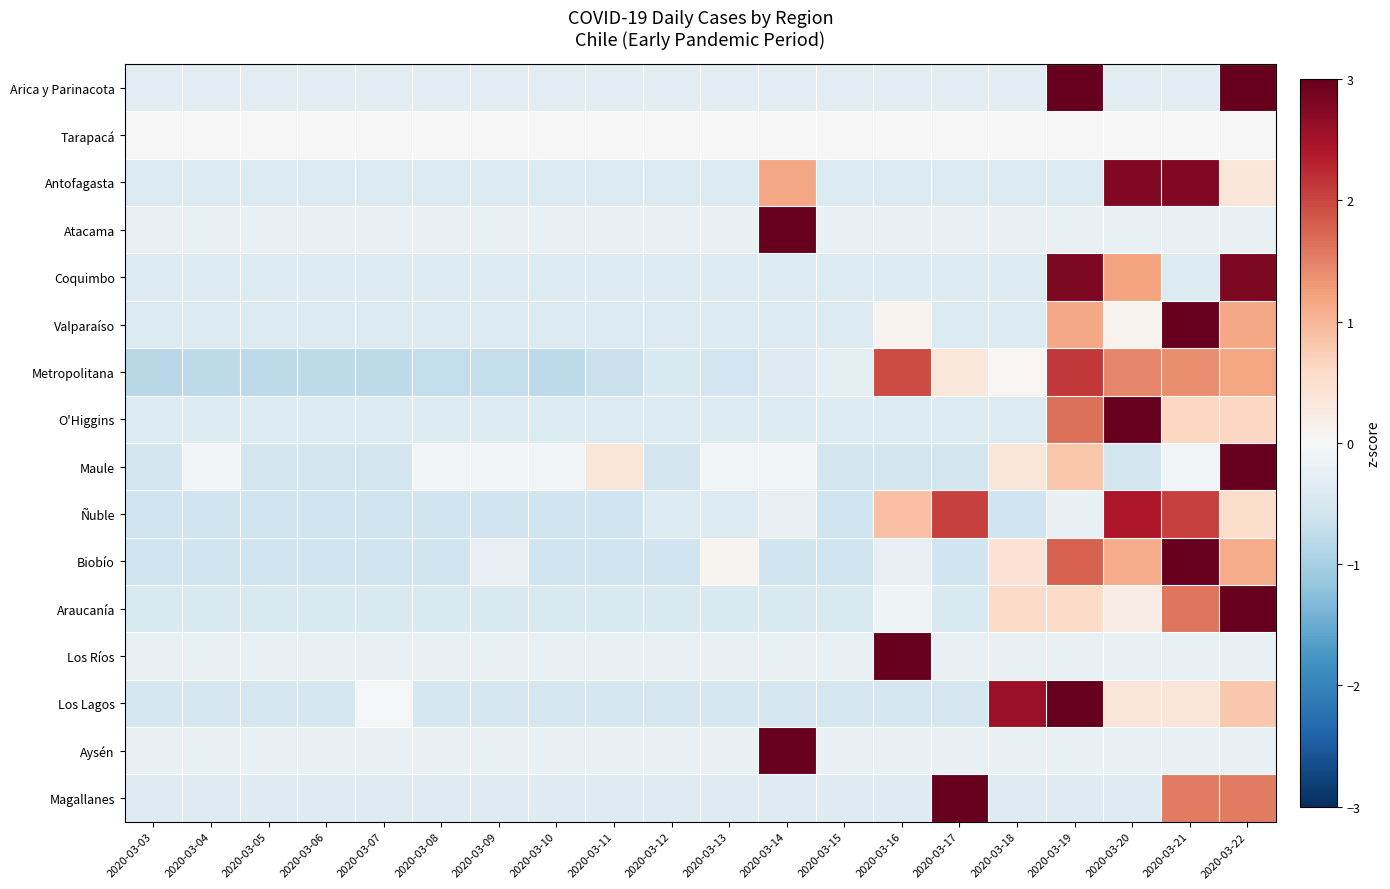

What is the total value across all series at 2020-03-11?

-5.6